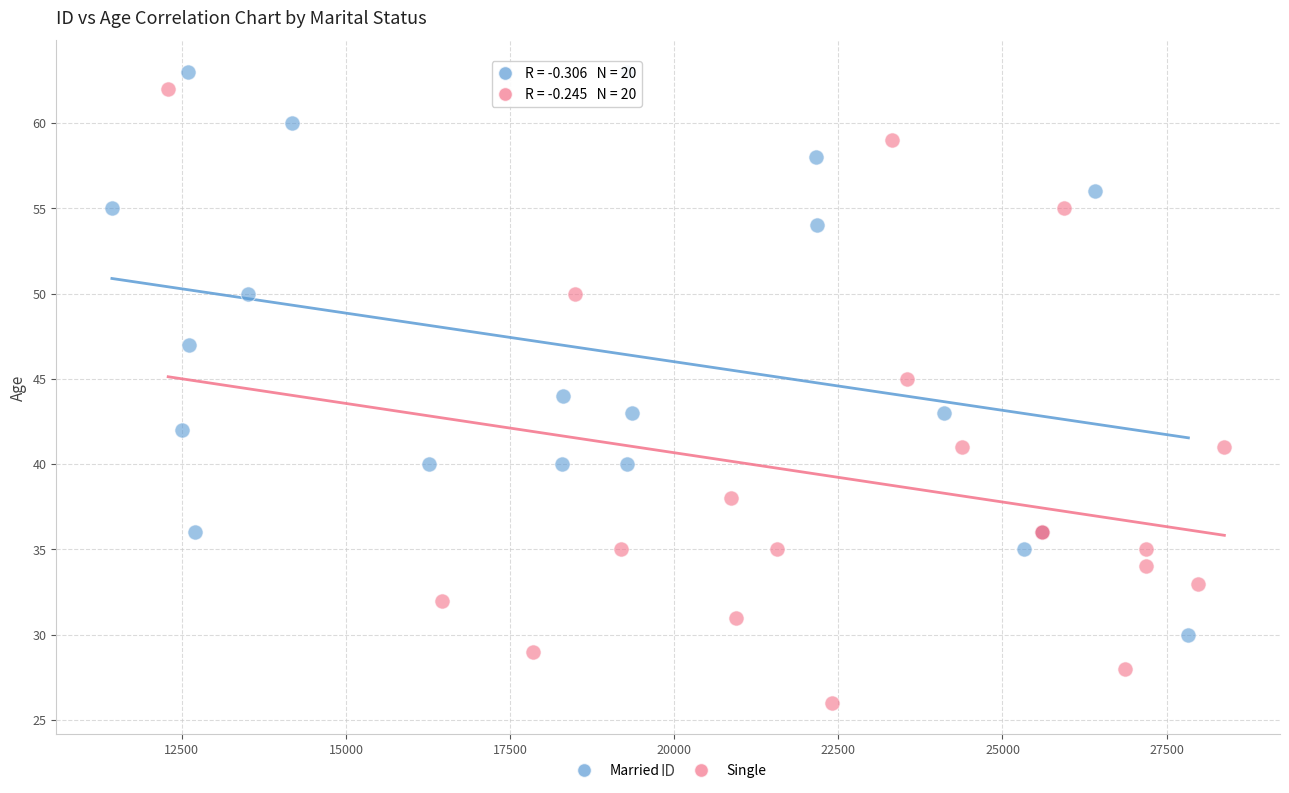

Which series has the widest spread of Y values?

Single